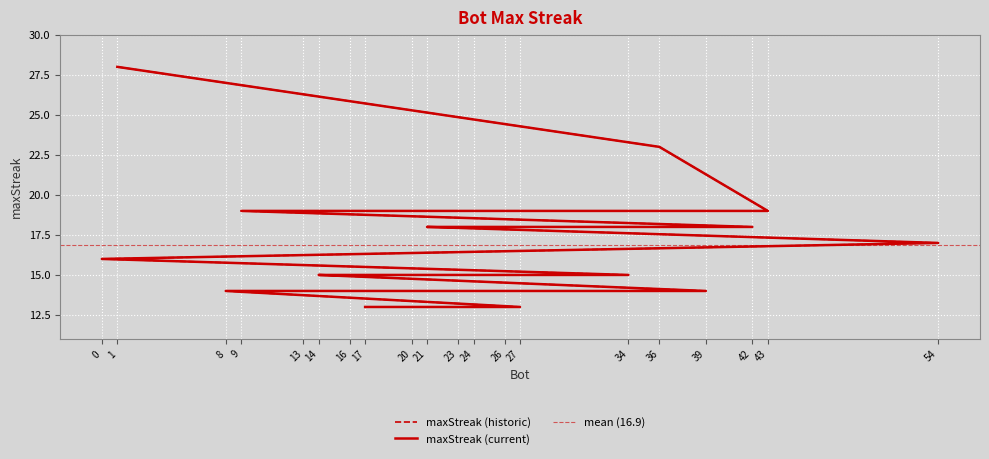

Reading left to right, transcribe all the data shown in this chart.

28	23	19	19	19	18	18	18	17	16	15	15	15	15	14	14	14	14	13	13